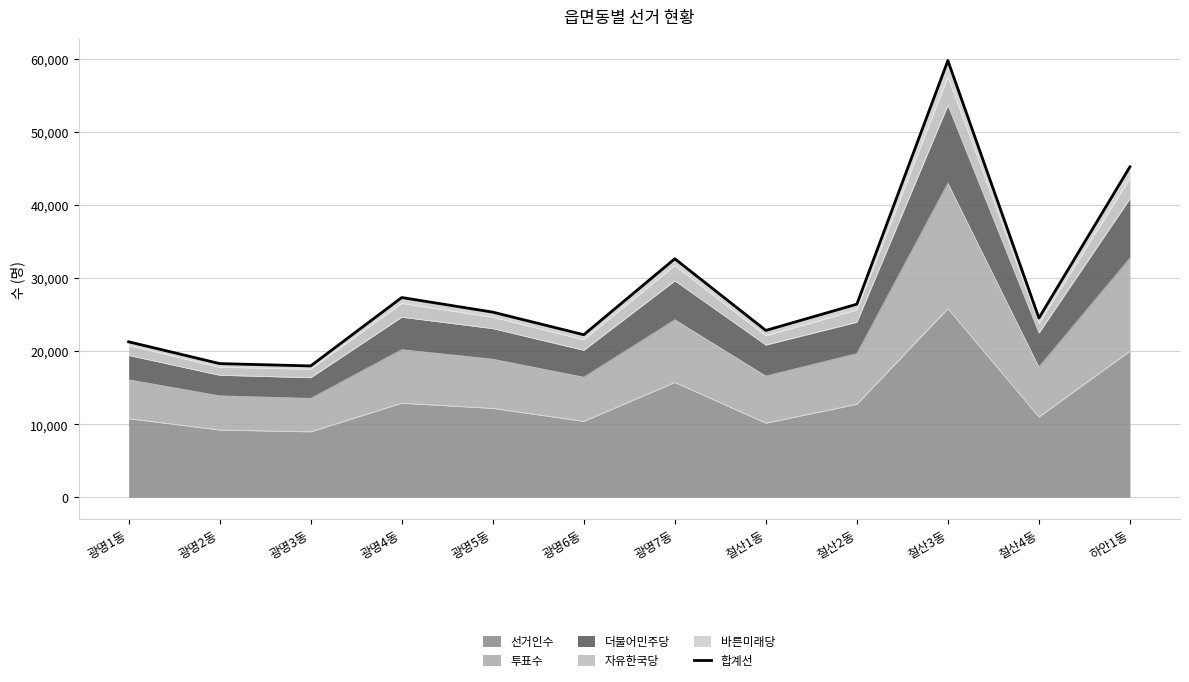

True or false: there are more than 0 points higher than both neighbors.

True